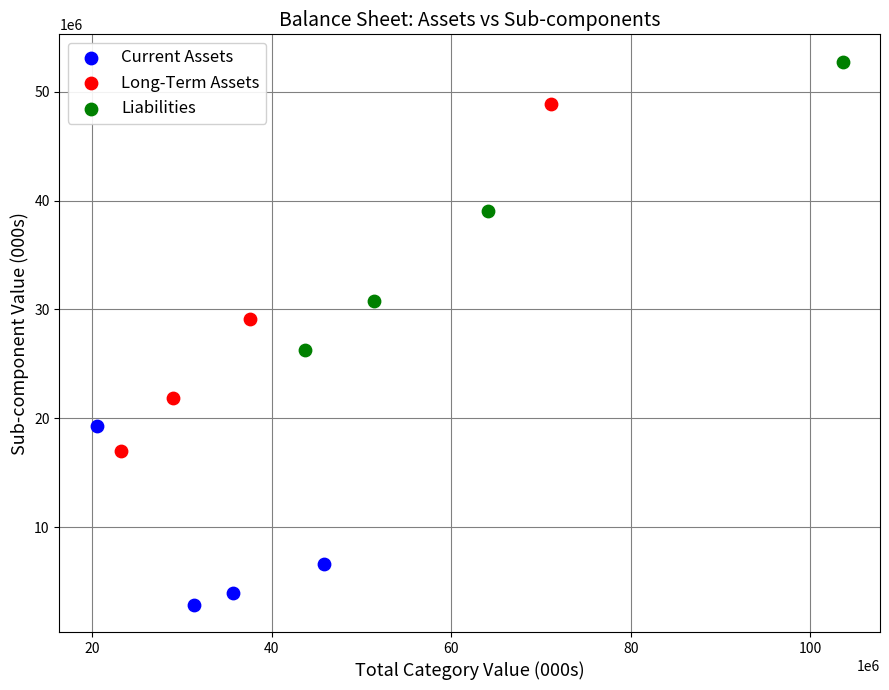

Which series has the widest spread of Y values?

Long-Term Assets